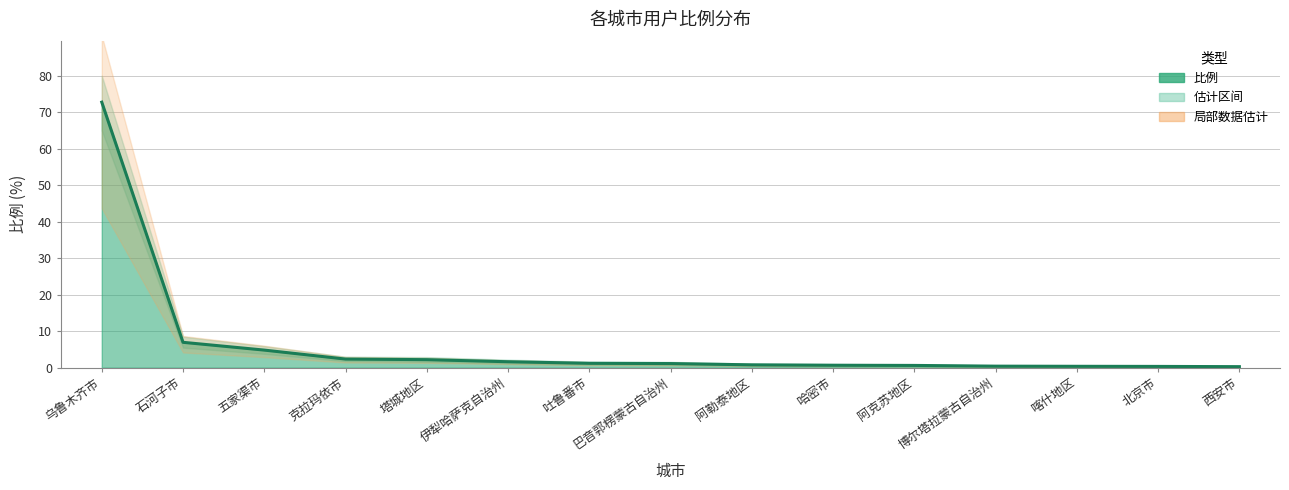

True or false: the data has more than 2 interior local peaks.

False